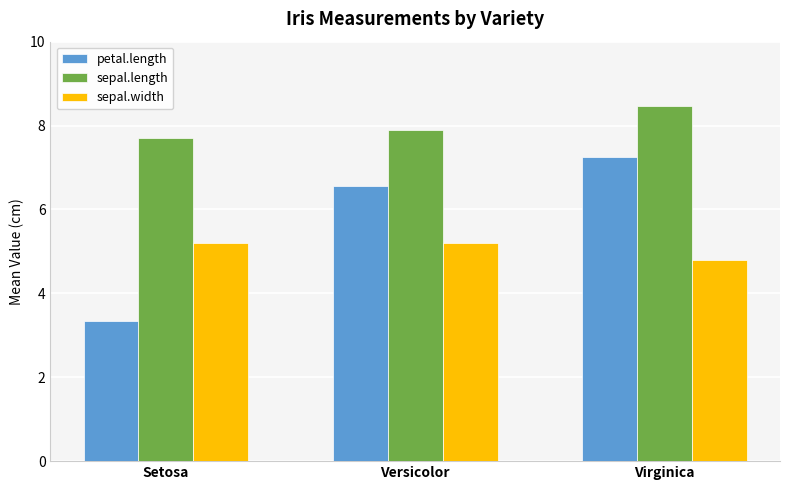

True or false: petal.length has a value of 3.3 at Setosa.

True